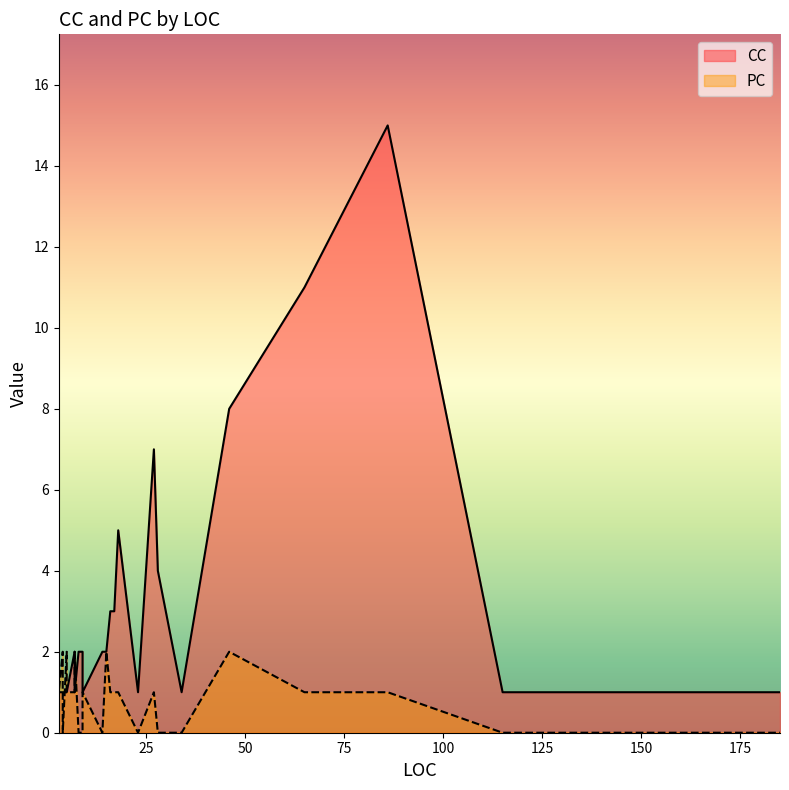

Between 5 and 3, which is larger?

5